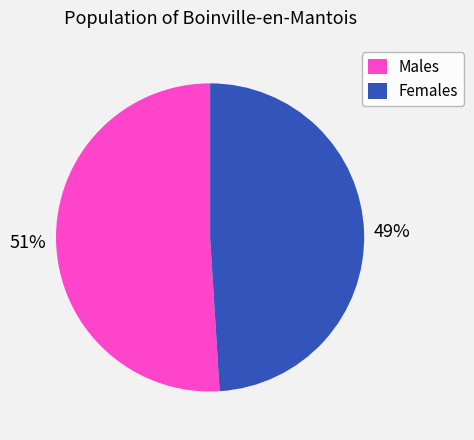

What is the majority slice?

Males